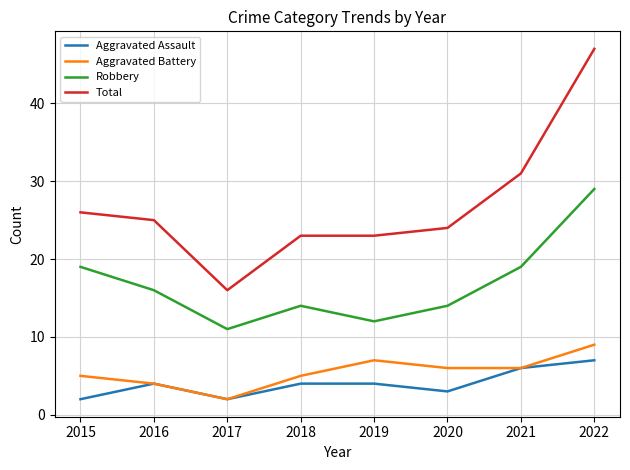

Where is Total nearest to the value 31?

2021